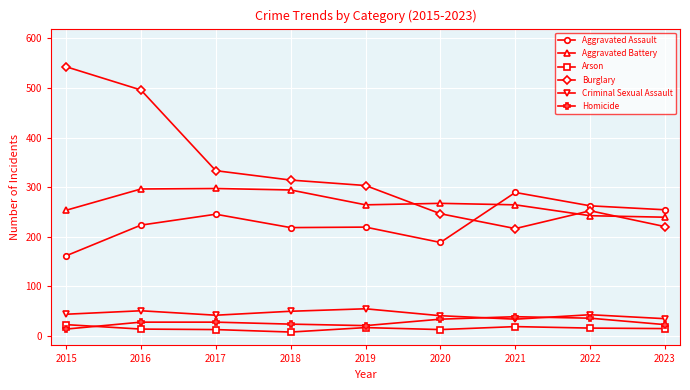

Where is the first local minimum for Criminal Sexual Assault?

2017